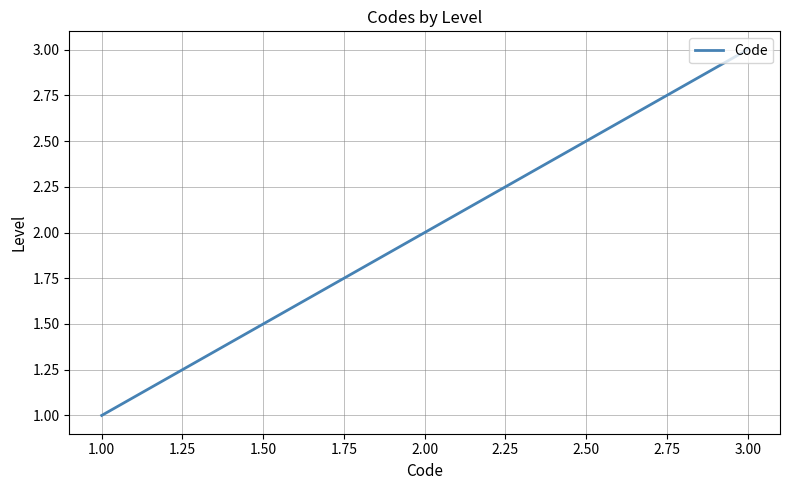

Where is the data nearest to the value 2?

2.00